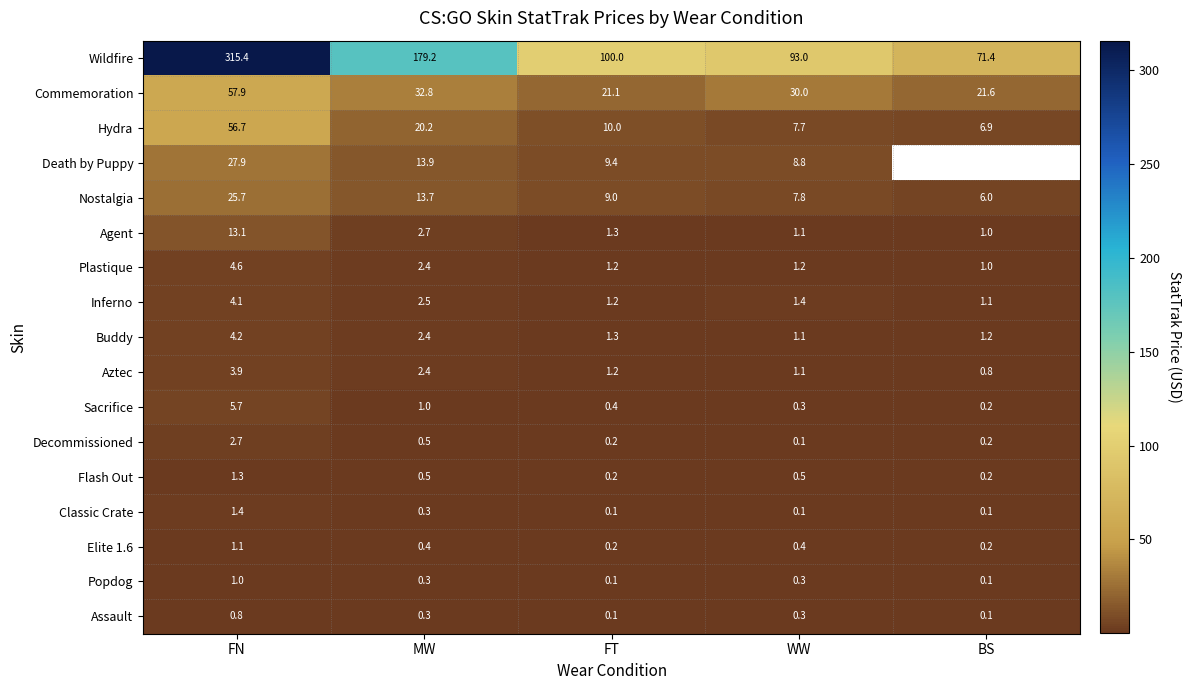

Which category has the lowest value in the Hydra series?

BS